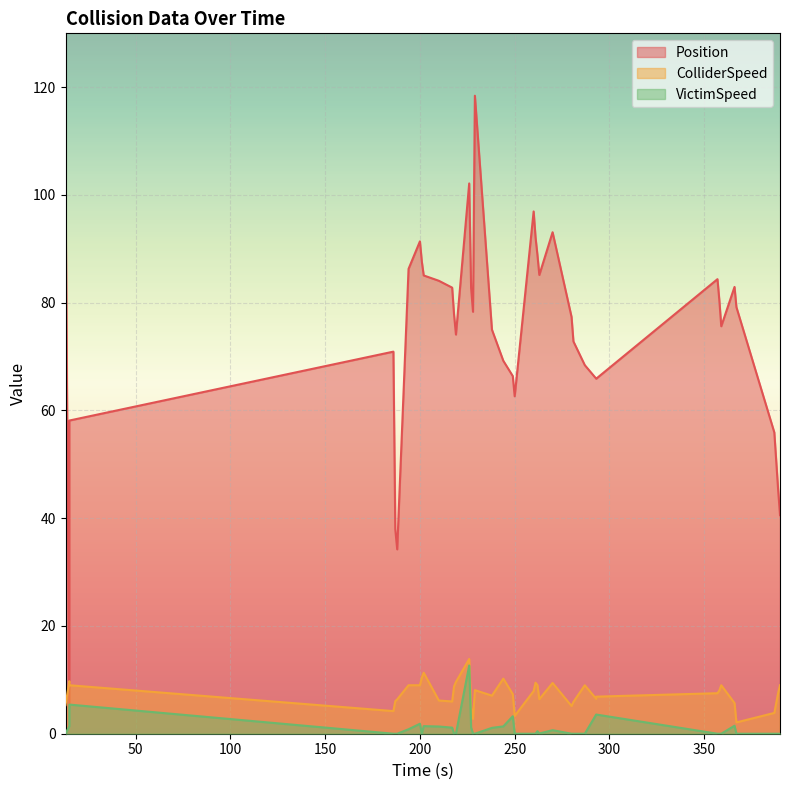

What is the sum of all ColliderSpeed values?

296.9